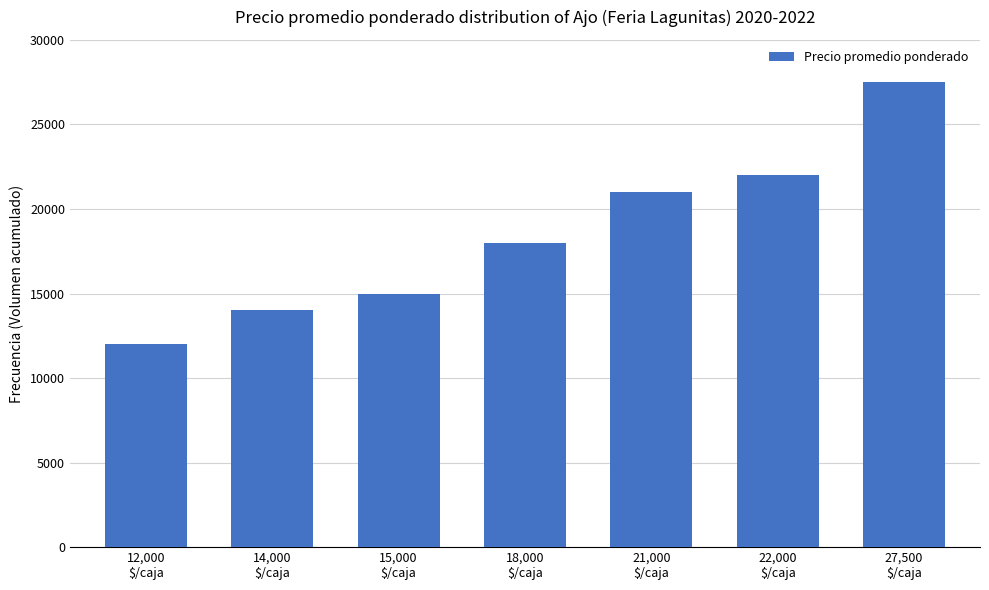

What is the value of the 4th bar from the left?

18000